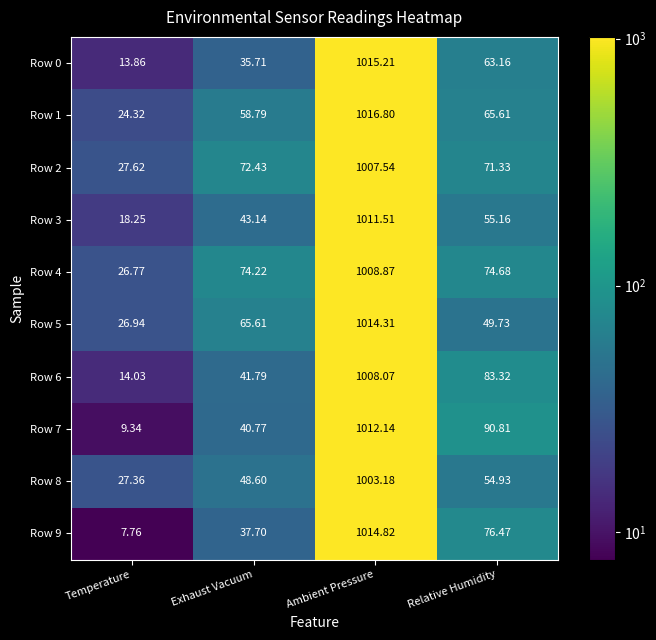

Where does the Row 6 series first go above 83?

Ambient Pressure